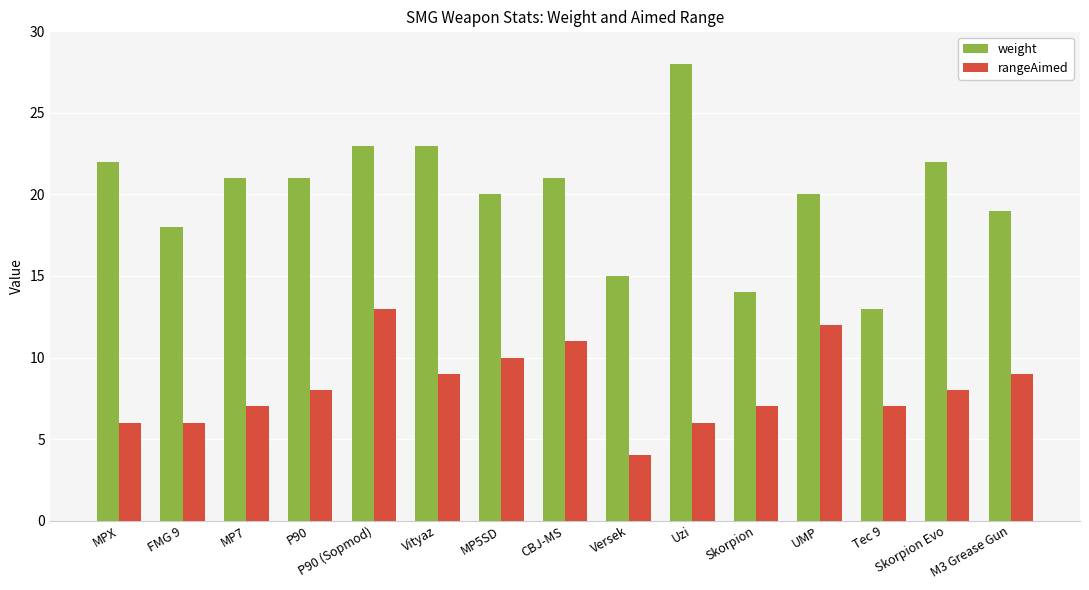

Reading left to right, what are all the values shown in this chart?

weight: MPX=22	FMG 9=18	MP7=21	P90=21	P90 (Sopmod)=23	Vityaz=23	MP5SD=20	CBJ-MS=21	Versek=15	Uzi=28	Skorpion=14	UMP=20	Tec 9=13	Skorpion Evo=22	M3 Grease Gun=19
rangeAimed: MPX=6	FMG 9=6	MP7=7	P90=8	P90 (Sopmod)=13	Vityaz=9	MP5SD=10	CBJ-MS=11	Versek=4	Uzi=6	Skorpion=7	UMP=12	Tec 9=7	Skorpion Evo=8	M3 Grease Gun=9